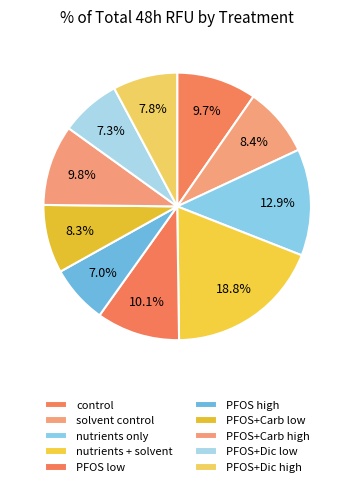

Does nutrients only account for over 50% of the chart?

No